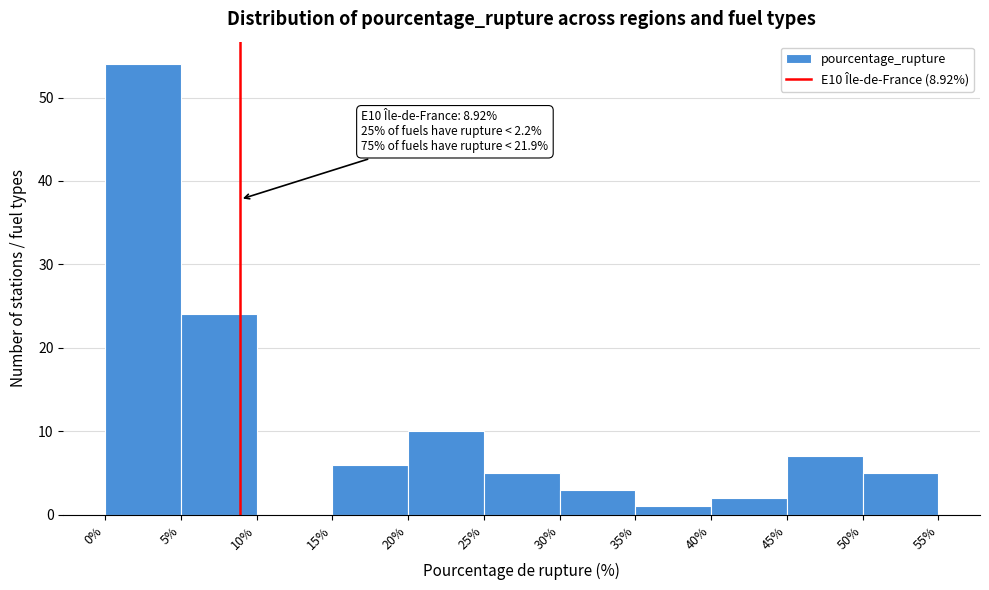

Over which range of the x-axis is the bar tallest?

0% to 5%